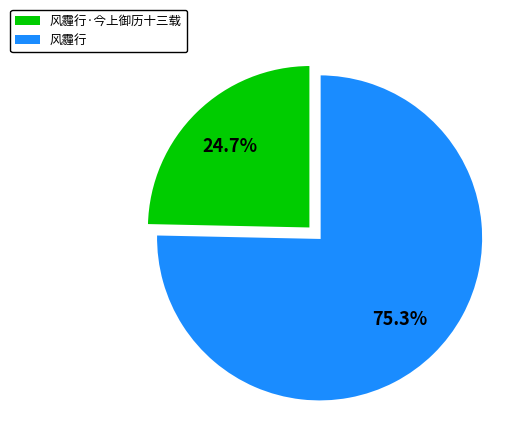

Rank the categories by value from lowest to highest.

风霾行·今上御历十三载, 风霾行